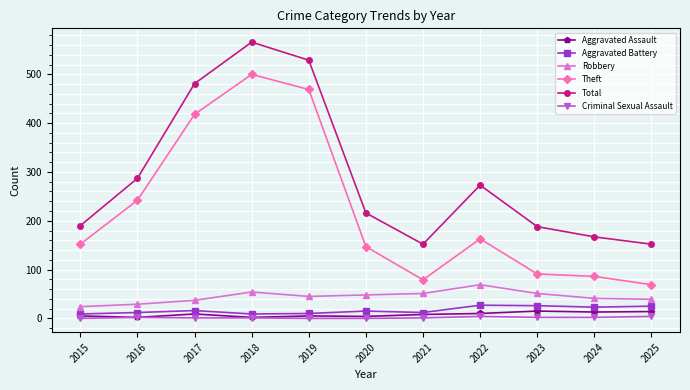

The value of Theft at 2019 is 693. True or false?

False